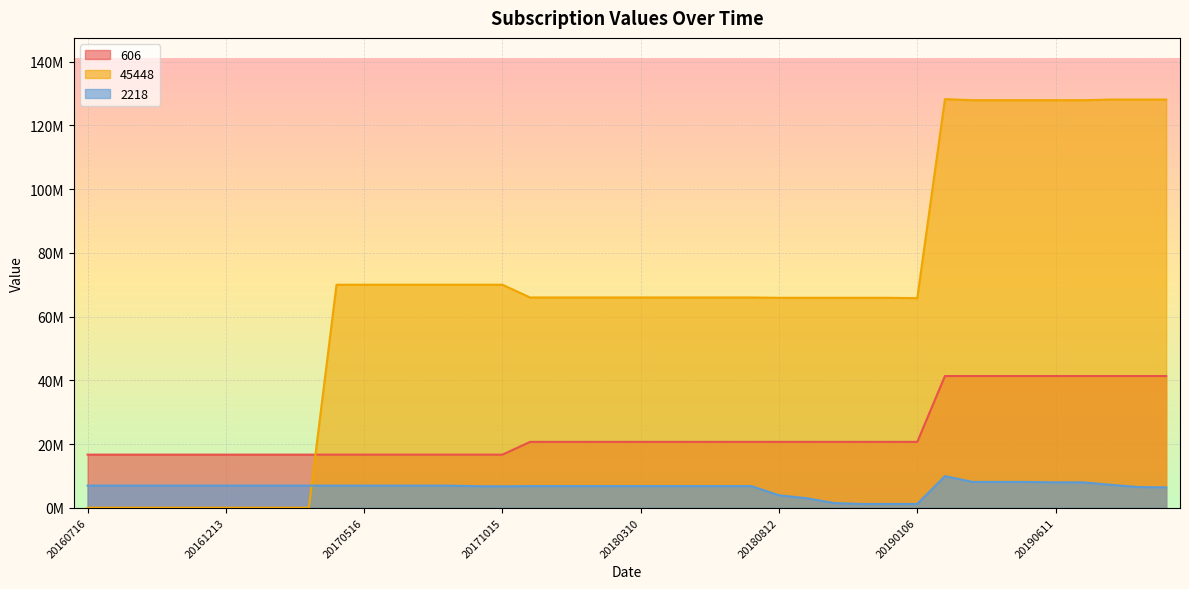

True or false: 606 and 45448 cross at least once.

True